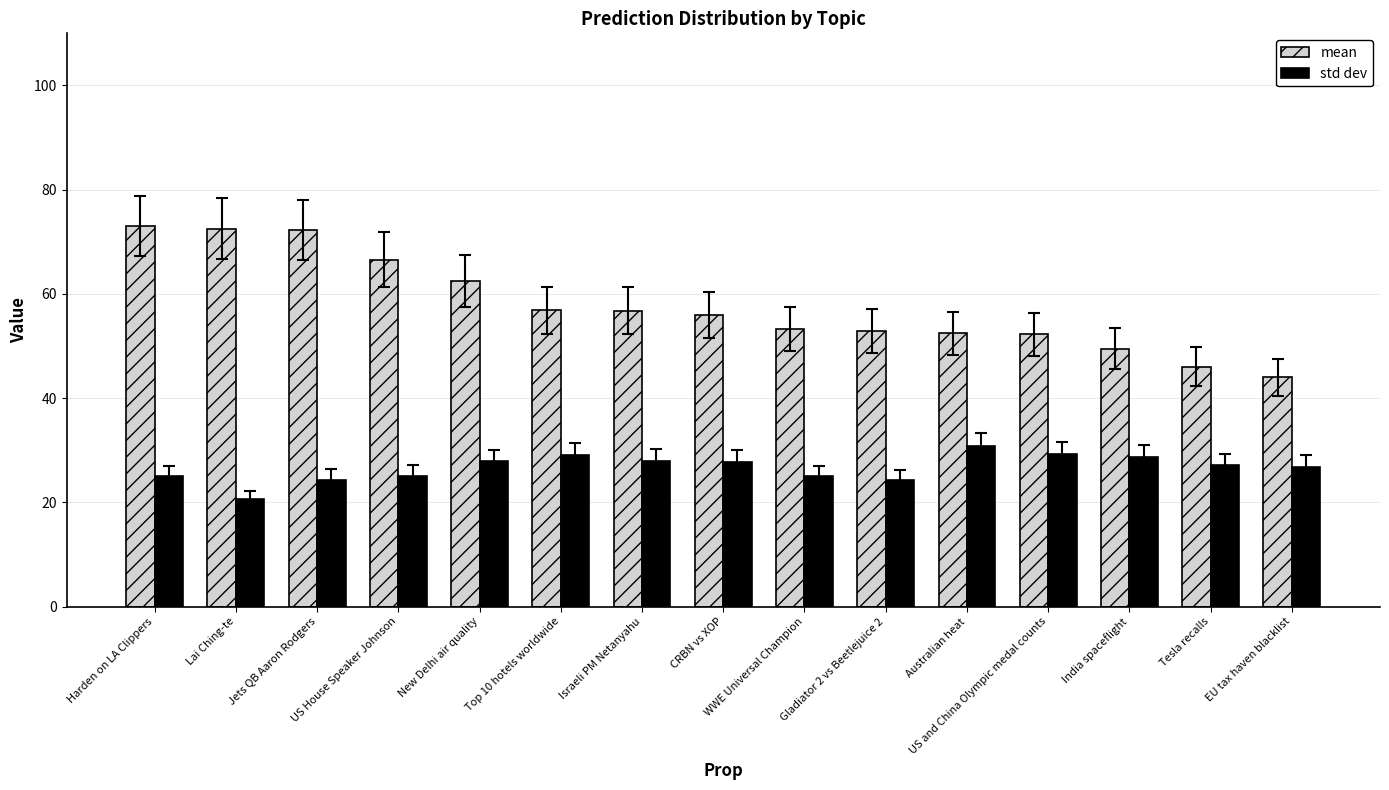

How many bars are there in each group?

2